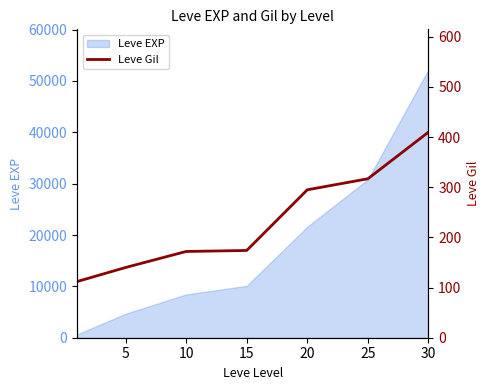

Between 15 and 20, which is larger?

20